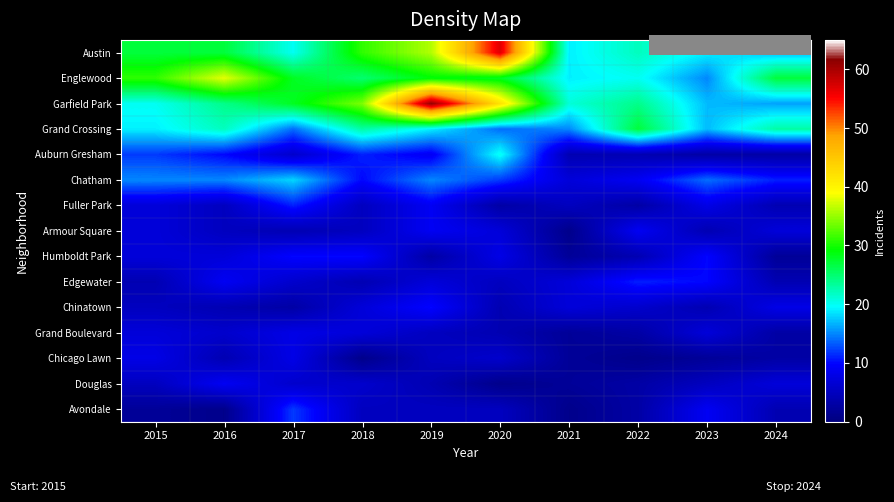

Between 2018 and 2020, which series saw the biggest shift?

Austin